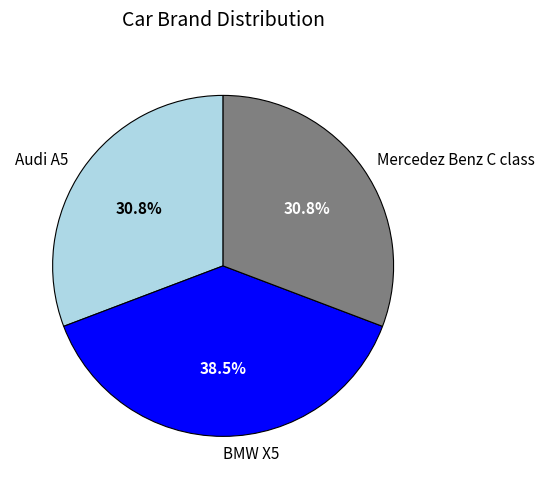

To the nearest percent, what portion does Mercedez Benz C class represent?

31%